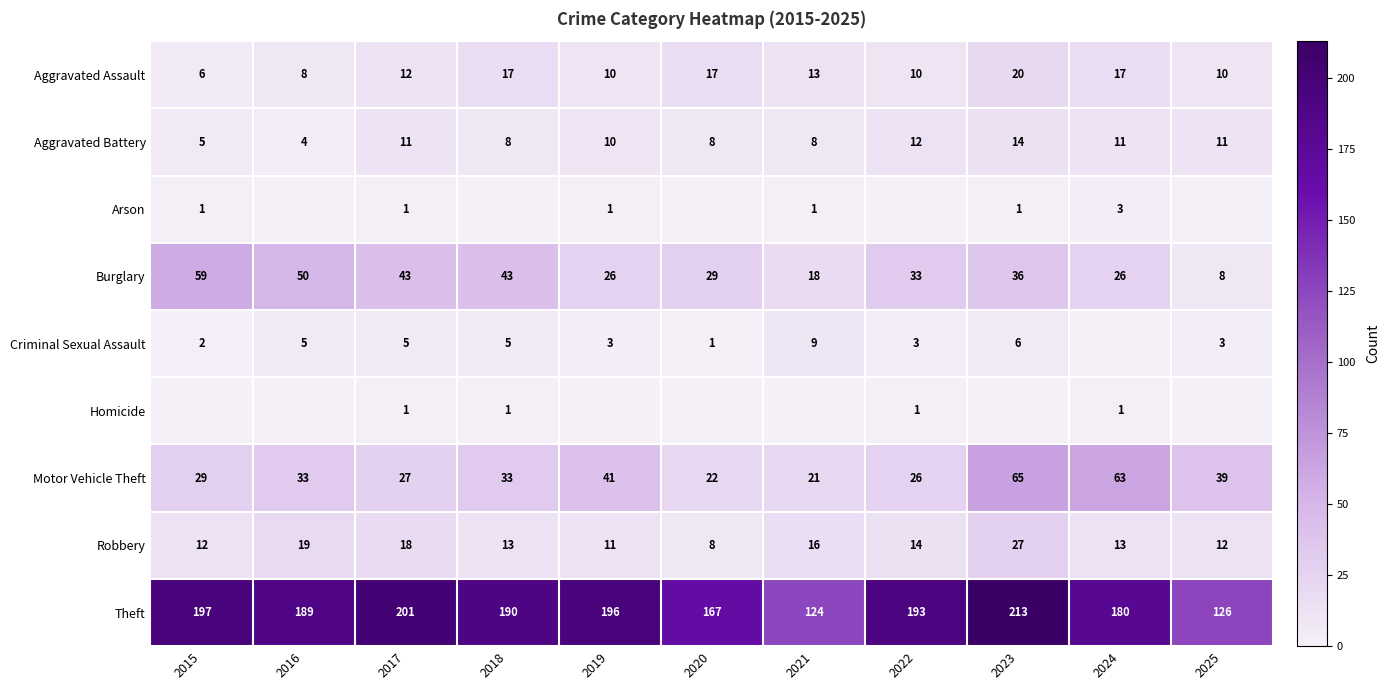

What is the difference between the highest and lowest values at 2020?

167